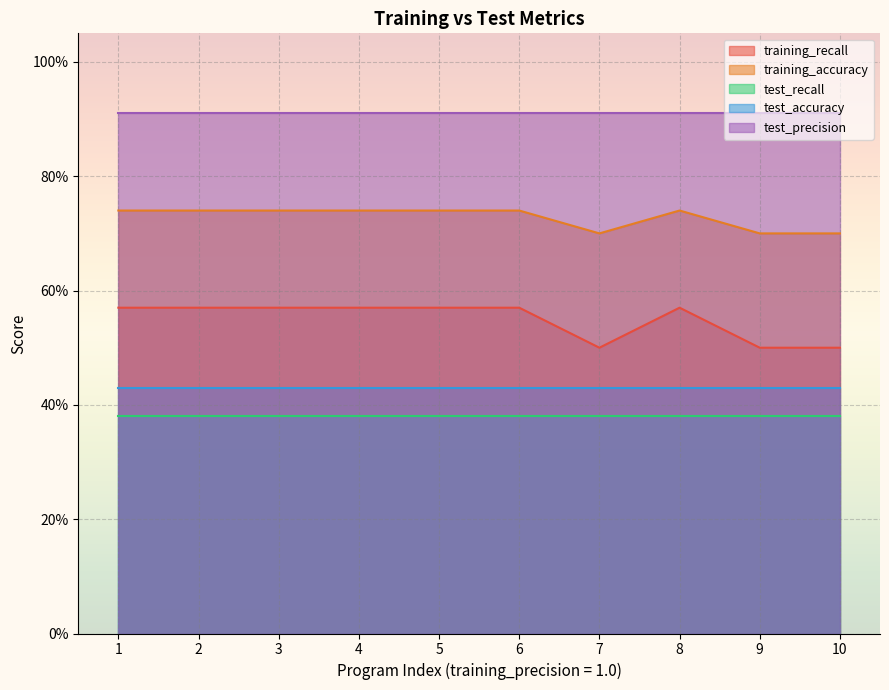

Reading right to left, extract all data points from this chart.

training_recall: 0.5	0.5	0.6	0.5	0.6	0.6	0.6	0.6	0.6	0.6
training_accuracy: 0.7	0.7	0.7	0.7	0.7	0.7	0.7	0.7	0.7	0.7
test_recall: 0.4	0.4	0.4	0.4	0.4	0.4	0.4	0.4	0.4	0.4
test_accuracy: 0.4	0.4	0.4	0.4	0.4	0.4	0.4	0.4	0.4	0.4
test_precision: 0.9	0.9	0.9	0.9	0.9	0.9	0.9	0.9	0.9	0.9